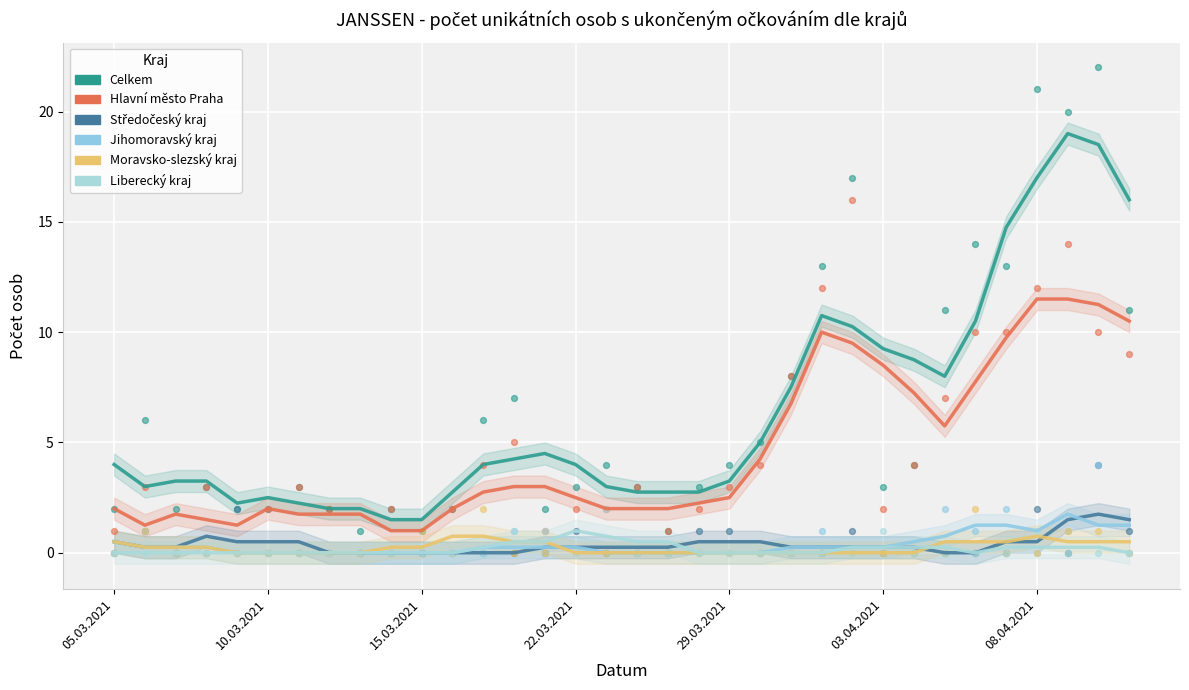

Which series has the widest spread of Y values?

Celkem